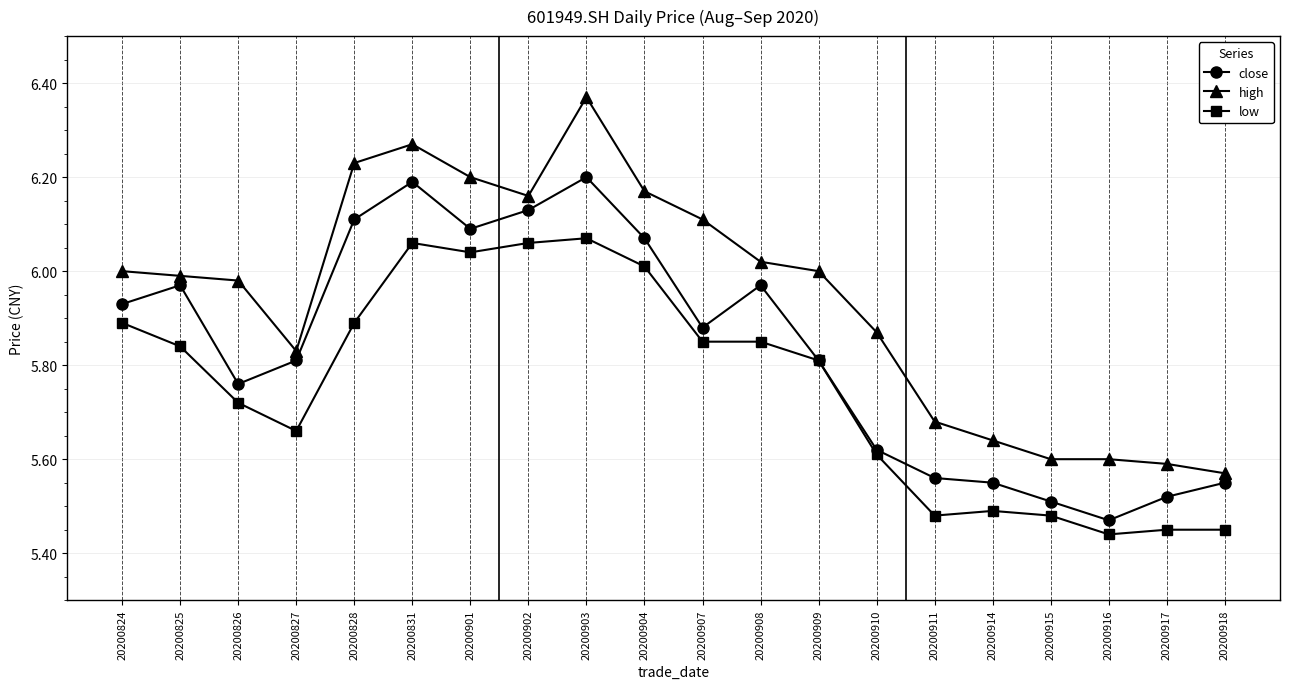

True or false: close and high cross at least once.

False